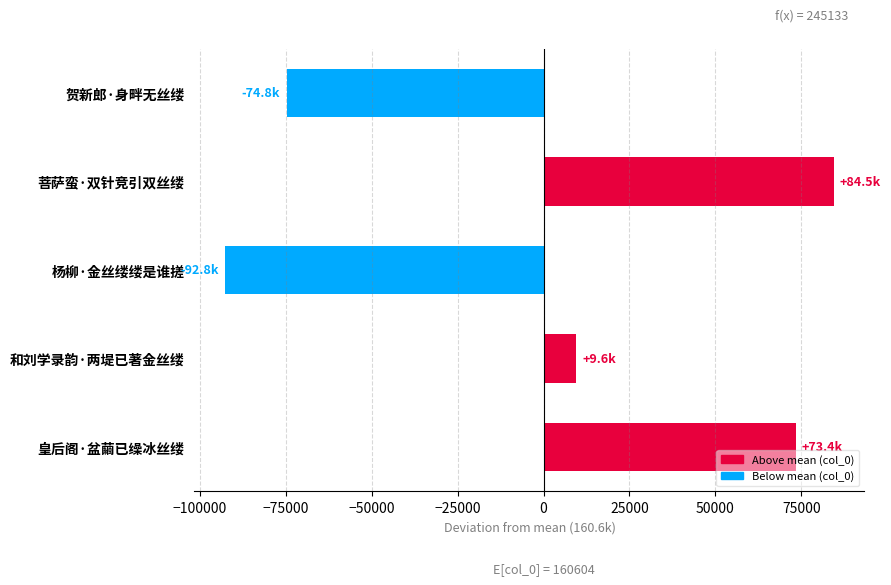

Which category has the highest value across all series?

菩萨蛮·双针竞引双丝缕